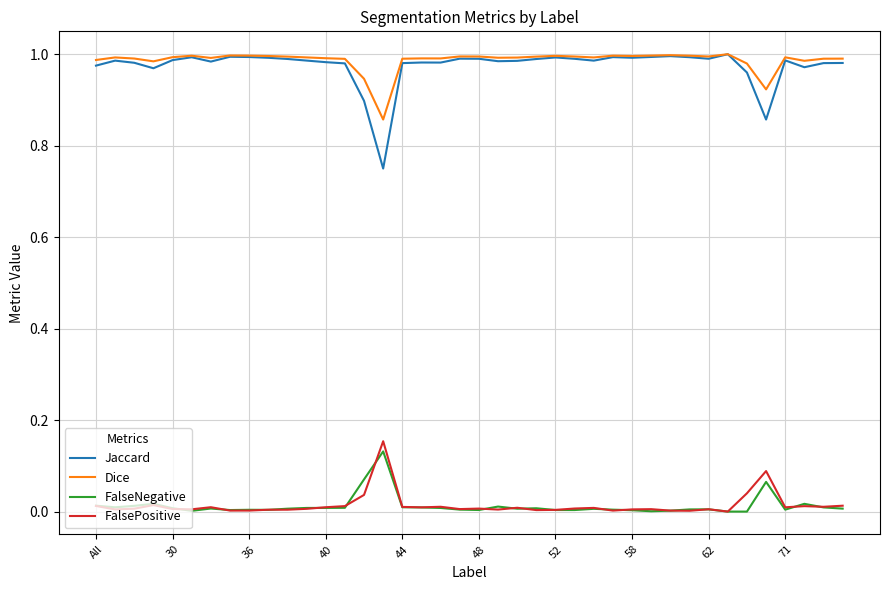

In FalsePositive, how many points are higher than both neighbors (excluding endpoints)?

11